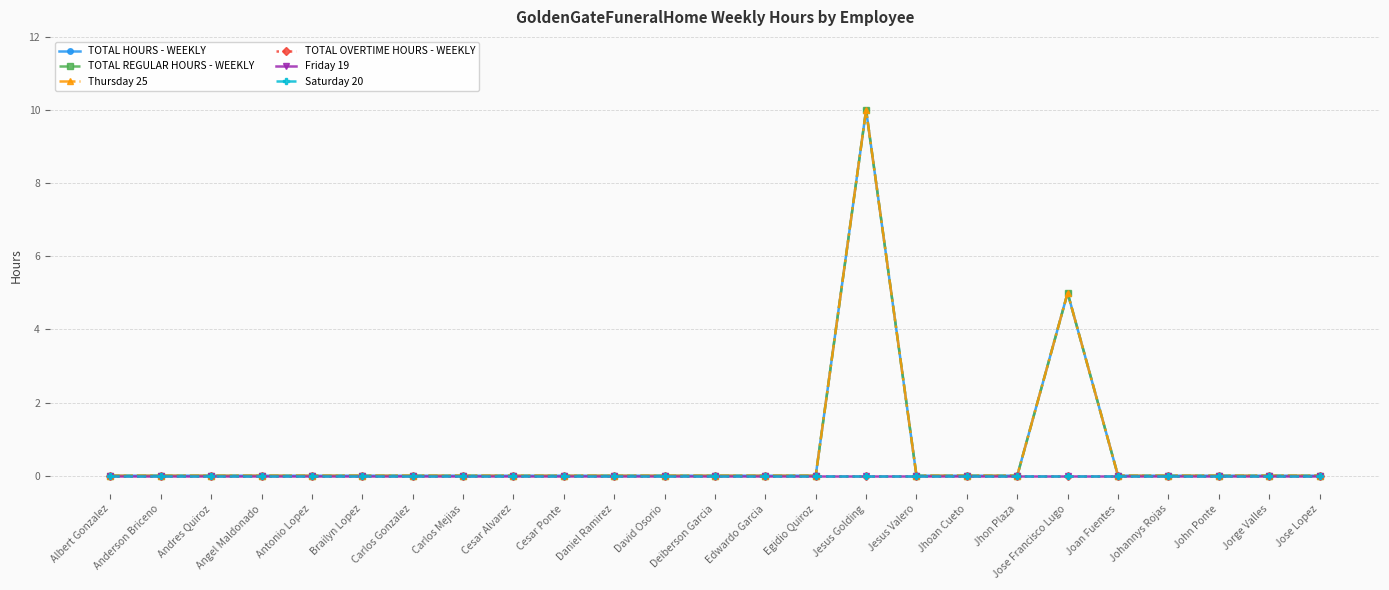

What is the difference between the maximum and minimum values in the Thursday 25 series?

10